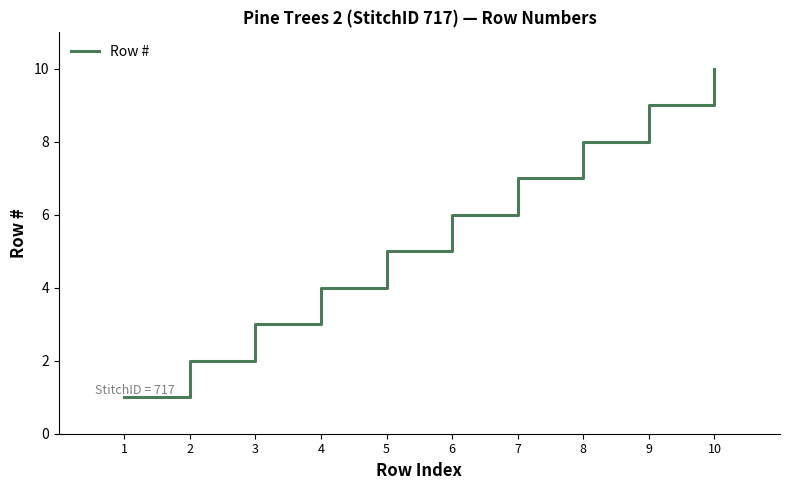

What is the smallest value displayed?

1